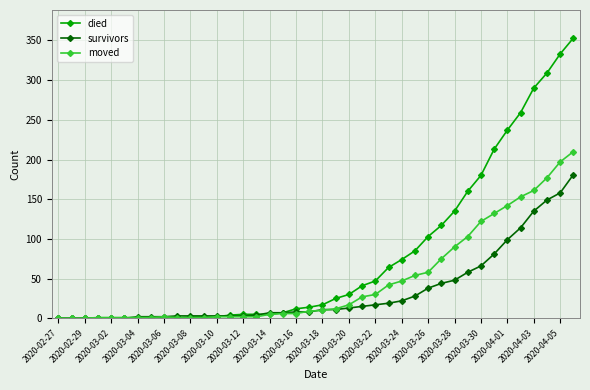

Which series has the largest range (max minus min)?

died